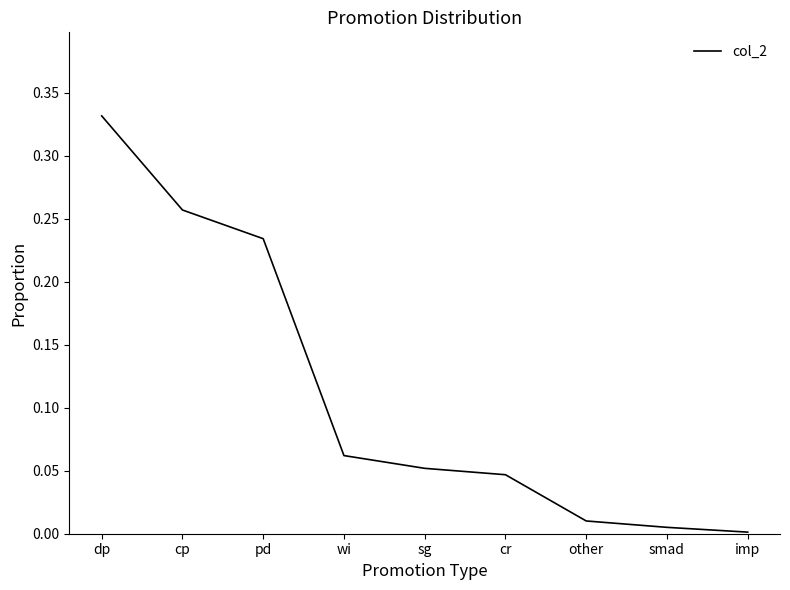

What position from the right is sg?

5